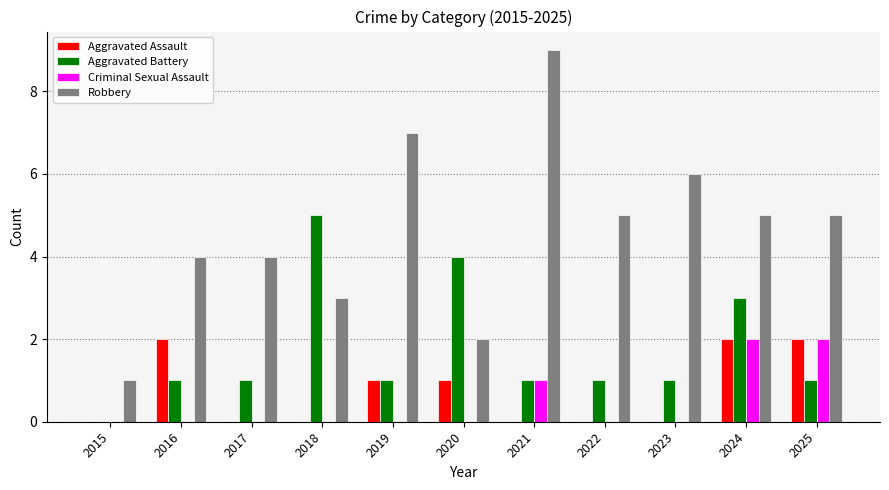

Which series has the largest total across all categories?

Robbery